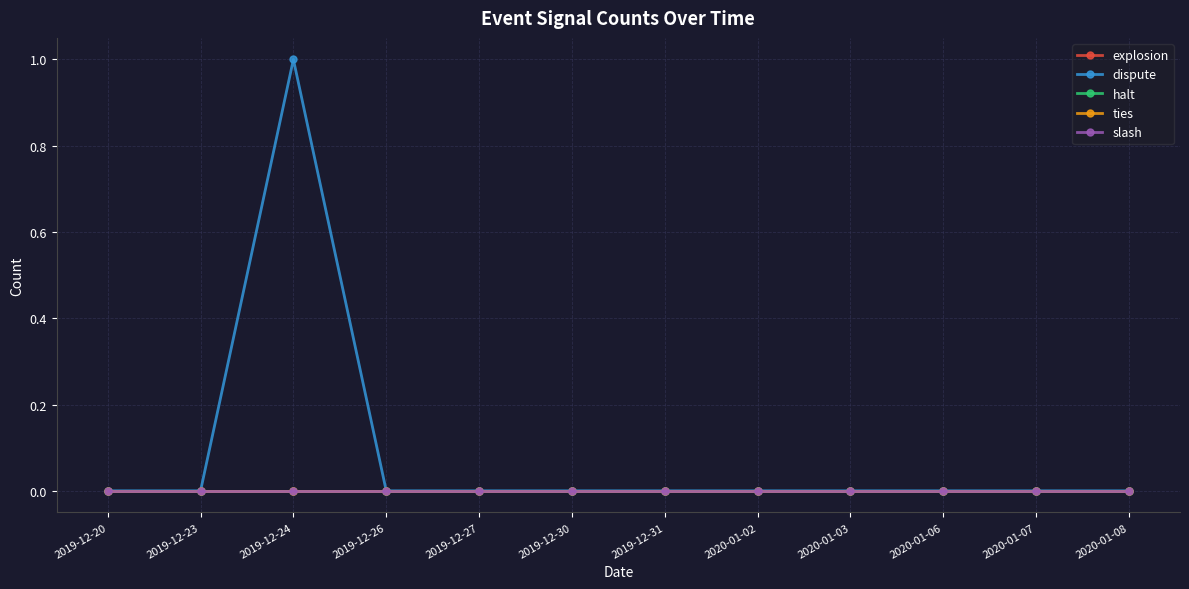

At how many categories does at least one series exceed 0?

1